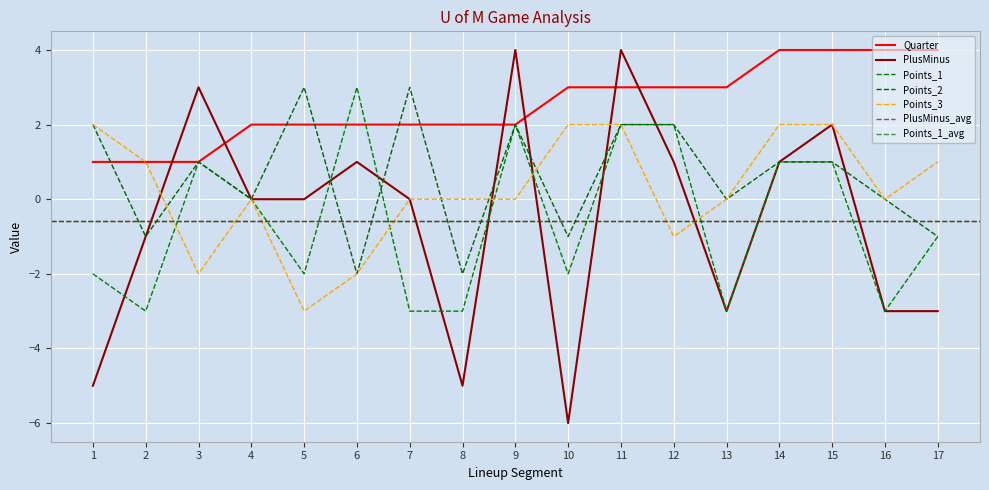

What is the difference between the maximum and minimum values in the Quarter series?

3